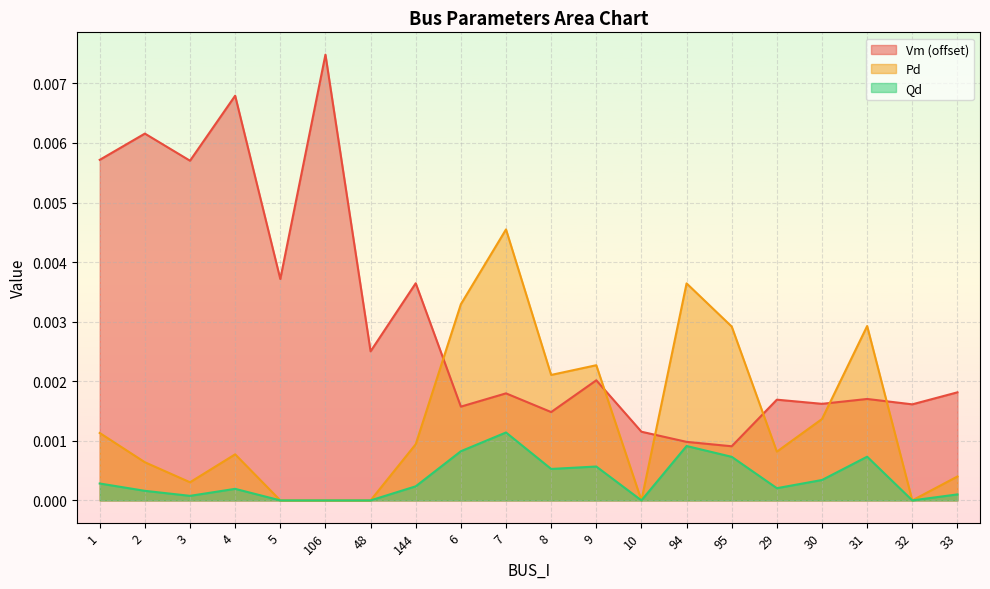

Rank the categories by Vm value from highest to lowest.

106, 4, 2, 1, 3, 5, 144, 48, 9, 33, 7, 31, 29, 30, 32, 6, 8, 10, 94, 95